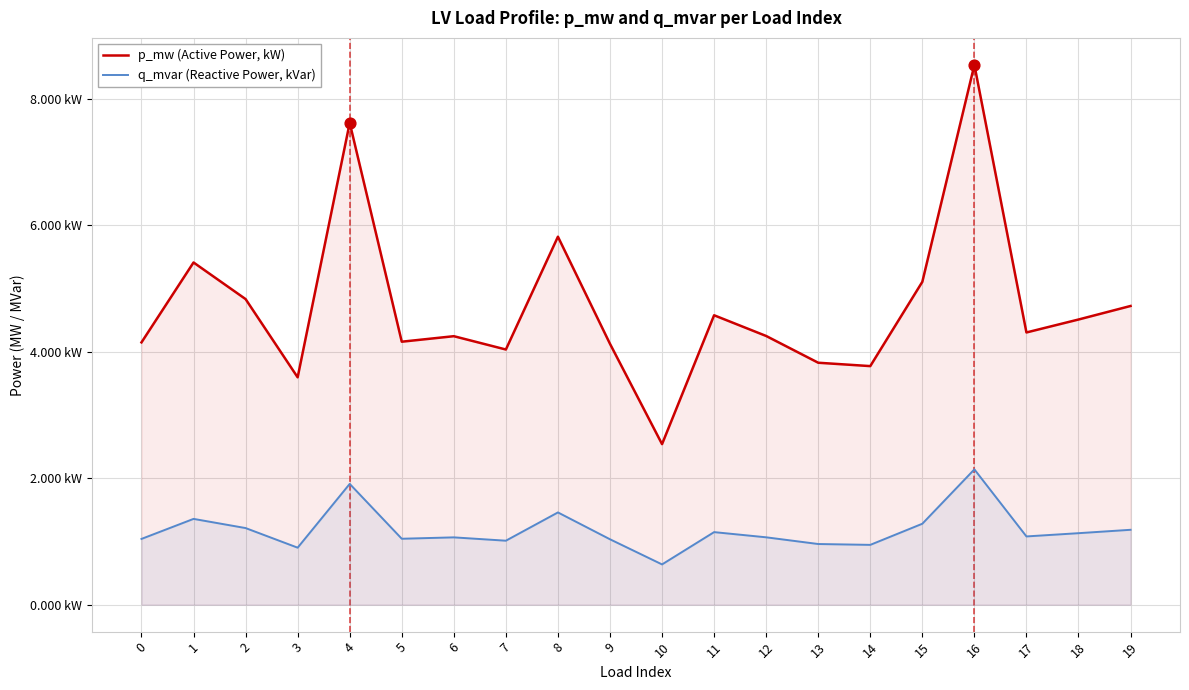

Which series contains the highest Y value?

p_mw (Active Power, kW)